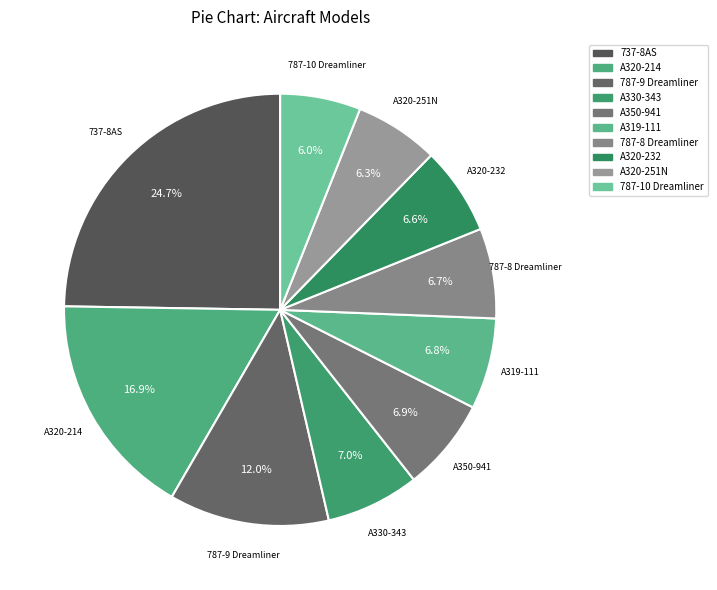

What percentage is the A320-232 slice, to the nearest percent?

7%